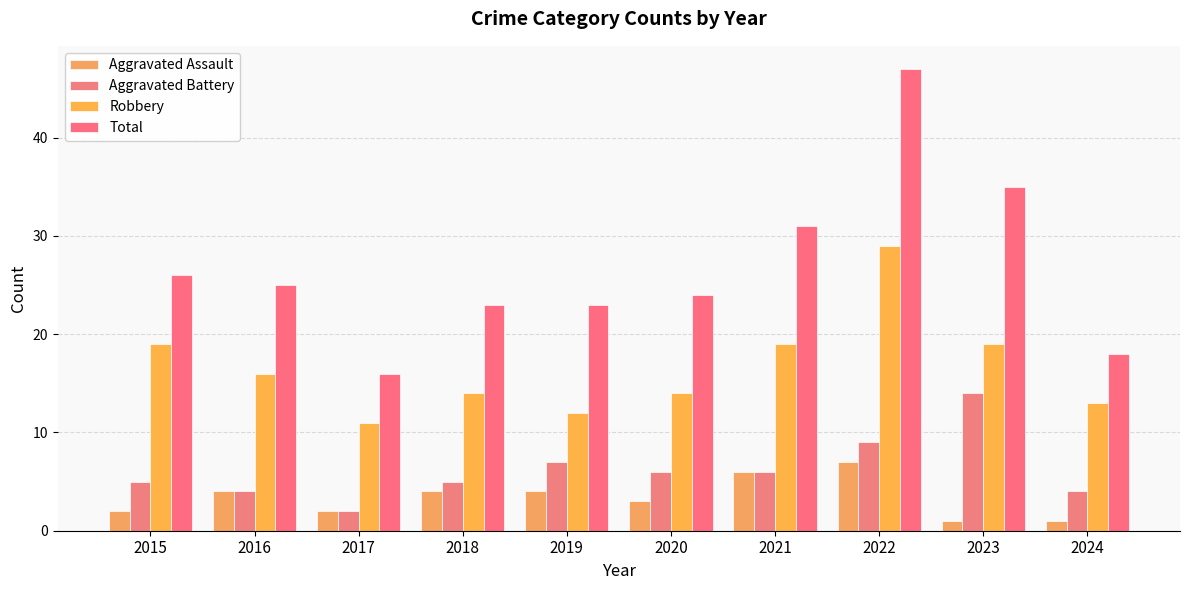

Reading right to left, extract all data points from this chart.

Aggravated Assault: 1	1	7	6	3	4	4	2	4	2
Aggravated Battery: 4	14	9	6	6	7	5	2	4	5
Robbery: 13	19	29	19	14	12	14	11	16	19
Total: 18	35	47	31	24	23	23	16	25	26